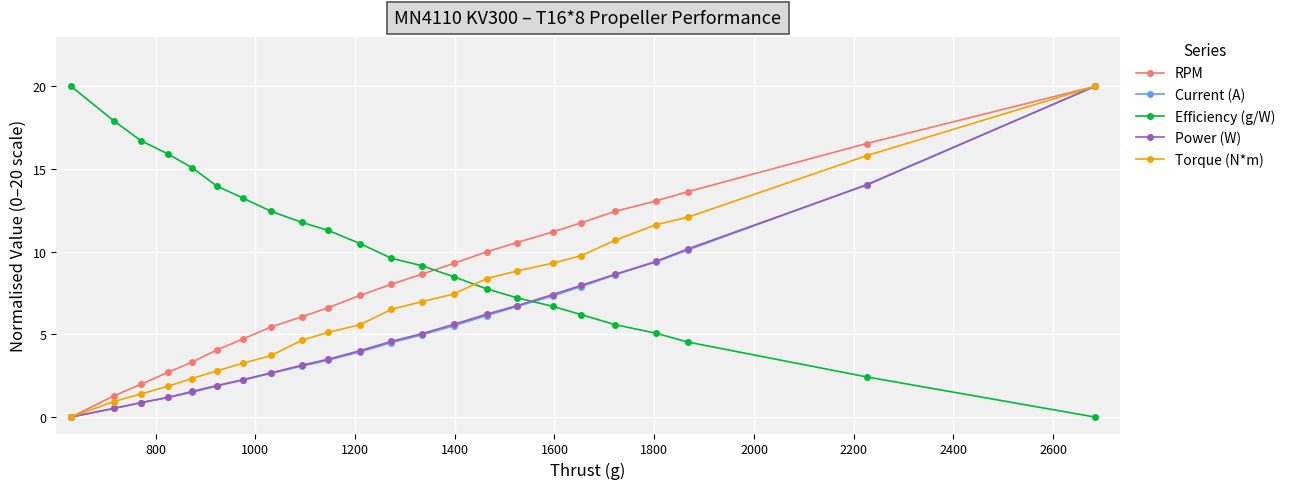

What is the maximum value for Torque (N*m)?

20.0